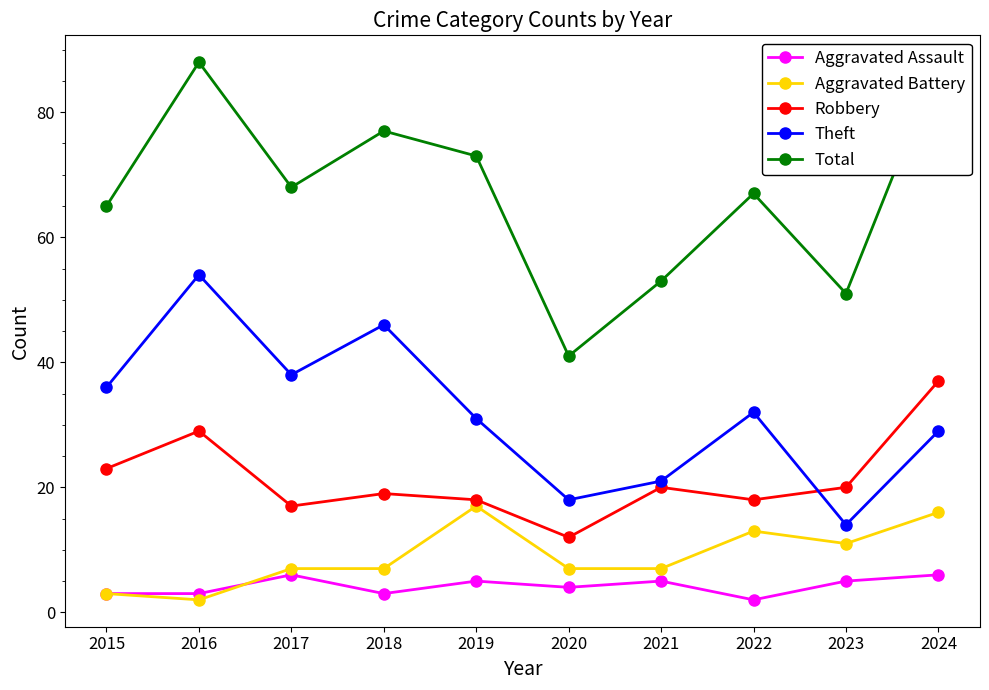

Which series has the largest total across all categories?

Total